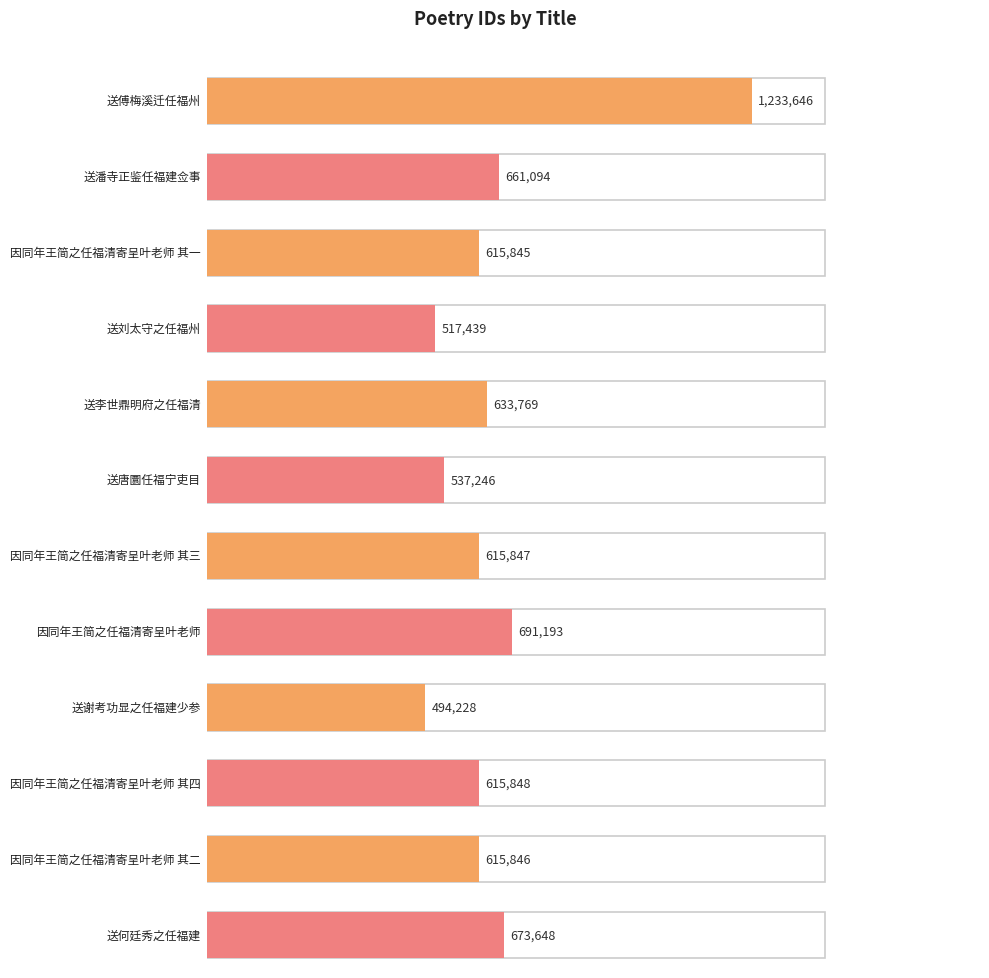

What is the difference between the maximum and minimum values?

739418